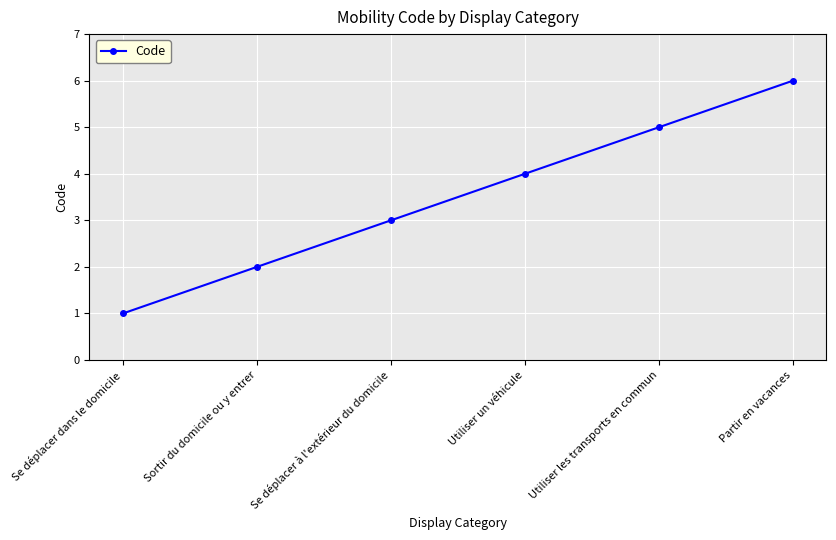

The value at Utiliser les transports en commun is 7. True or false?

False